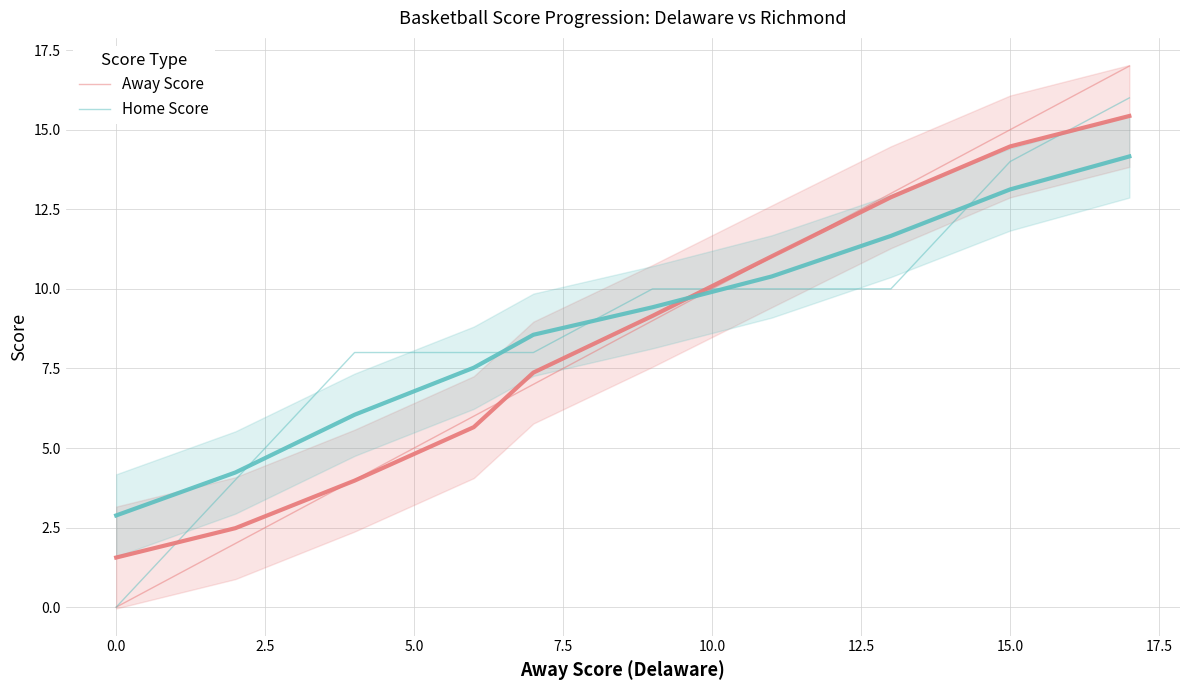

True or false: Home Score has a value of 8 at 5.0.

True